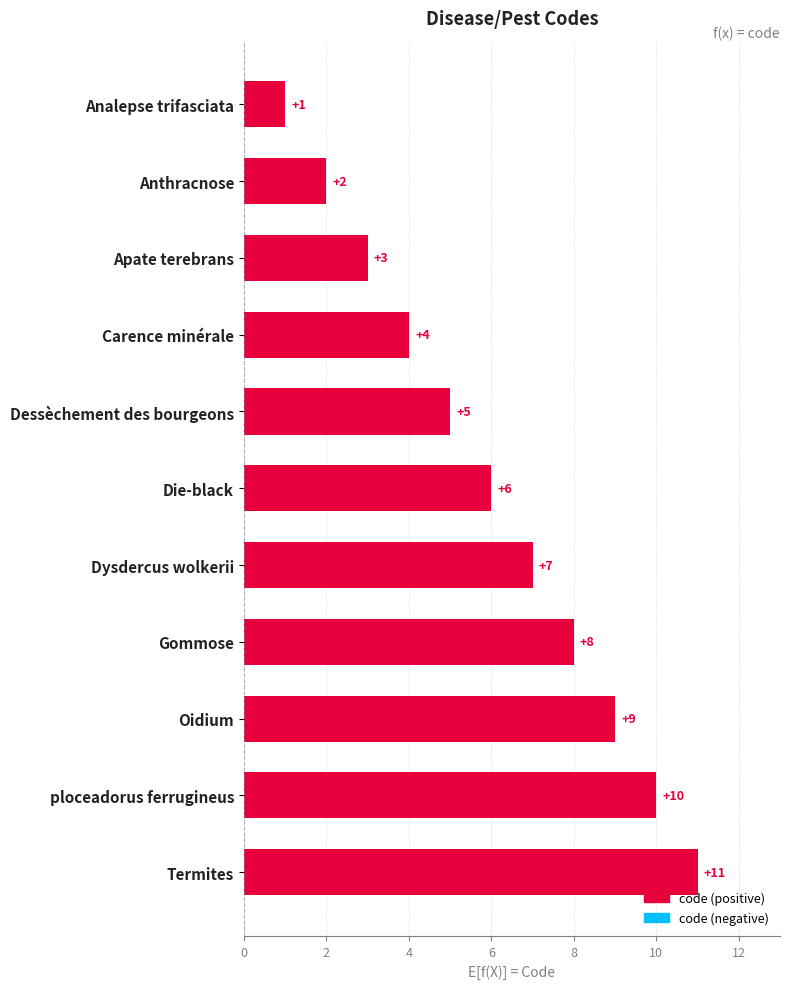

List the labels in order of value, largest first.

Termites, ploceadorus ferrugineus, Oidium, Gommose, Dysdercus wolkerii, Die-black, Dessèchement des bourgeons, Carence minérale, Apate terebrans, Anthracnose, Analepse trifasciata